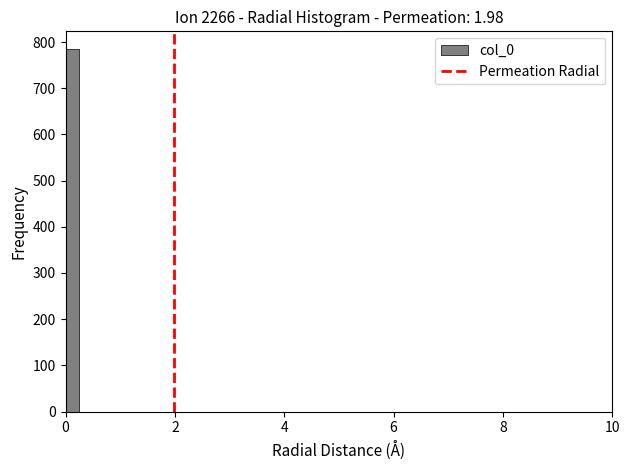

Read against the x-axis, roughly where is the centre of the tallest bar?

0.2